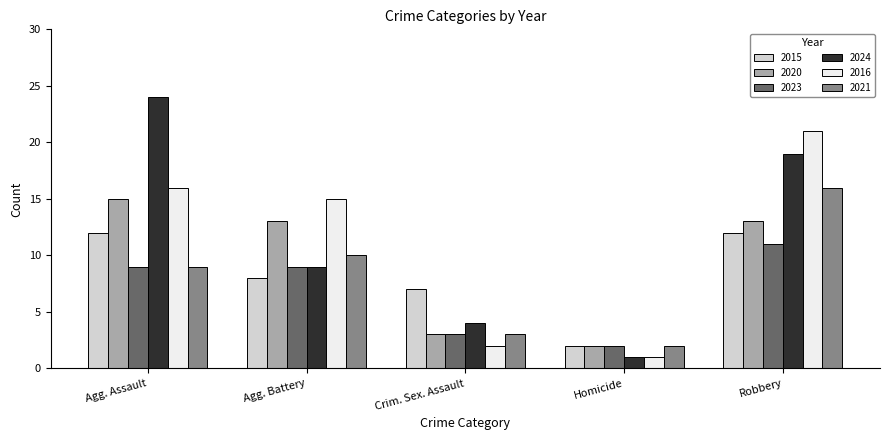

At which category does the chart reach its peak across all series?

Agg. Assault